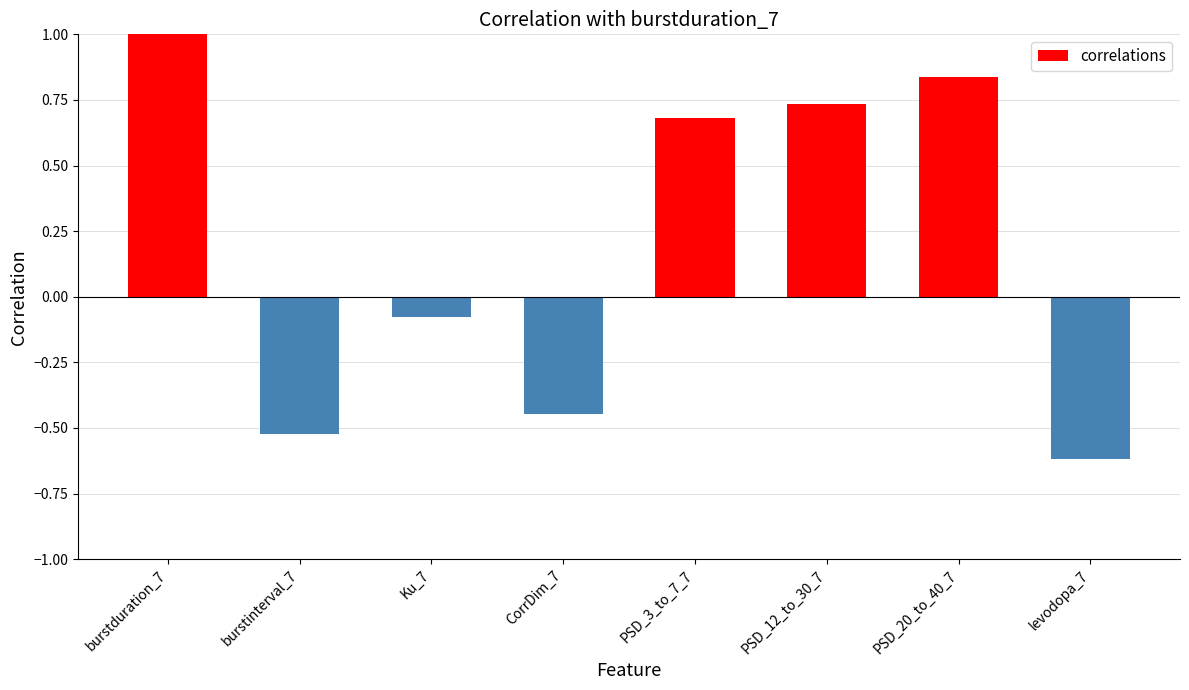

What value does the data have at levodopa_7?

-0.6